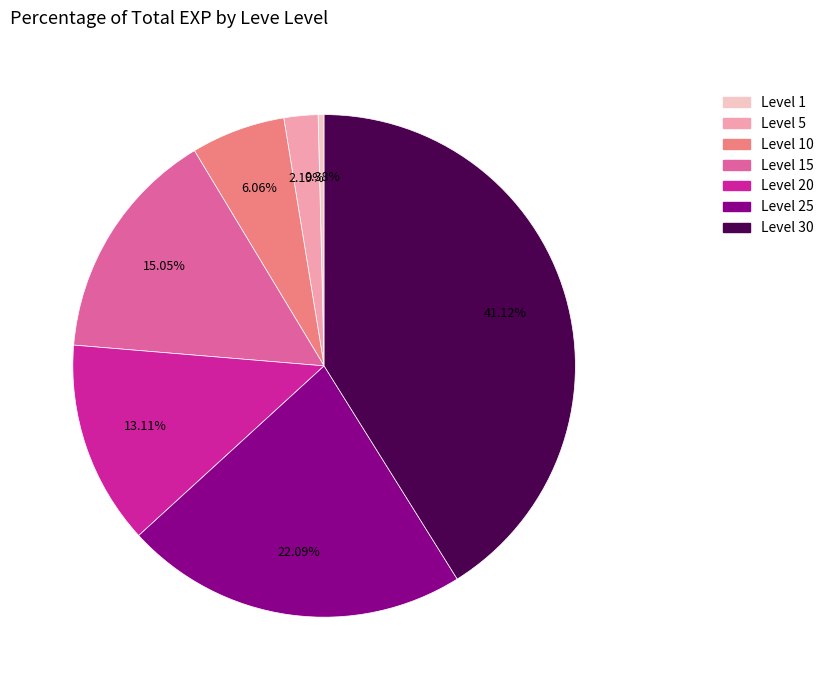

Which category has the biggest portion of the pie?

Level 30